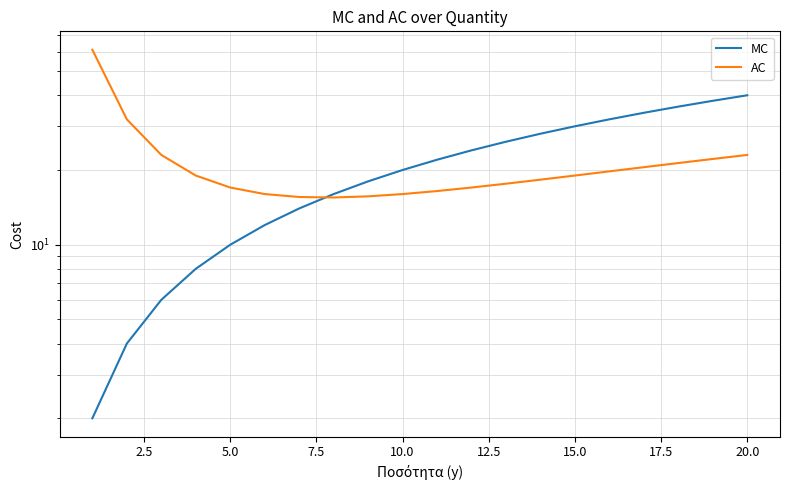

Which series has the widest spread of values?

AC